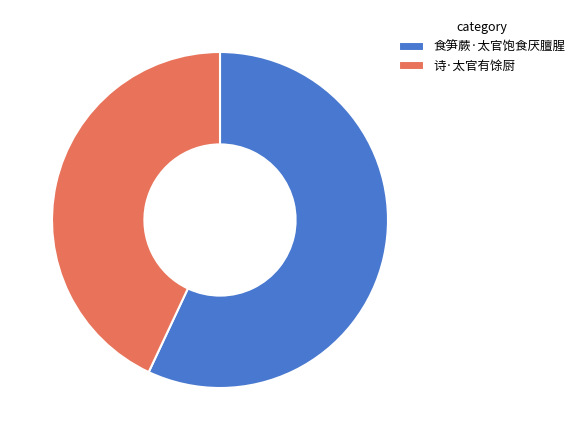

Is 食笋蕨·太官饱食厌膻腥 the majority of the pie?

Yes